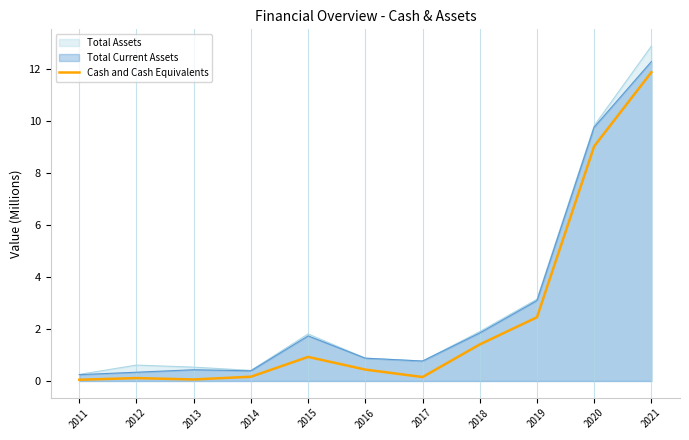

Which series has the widest spread of values?

Total Assets